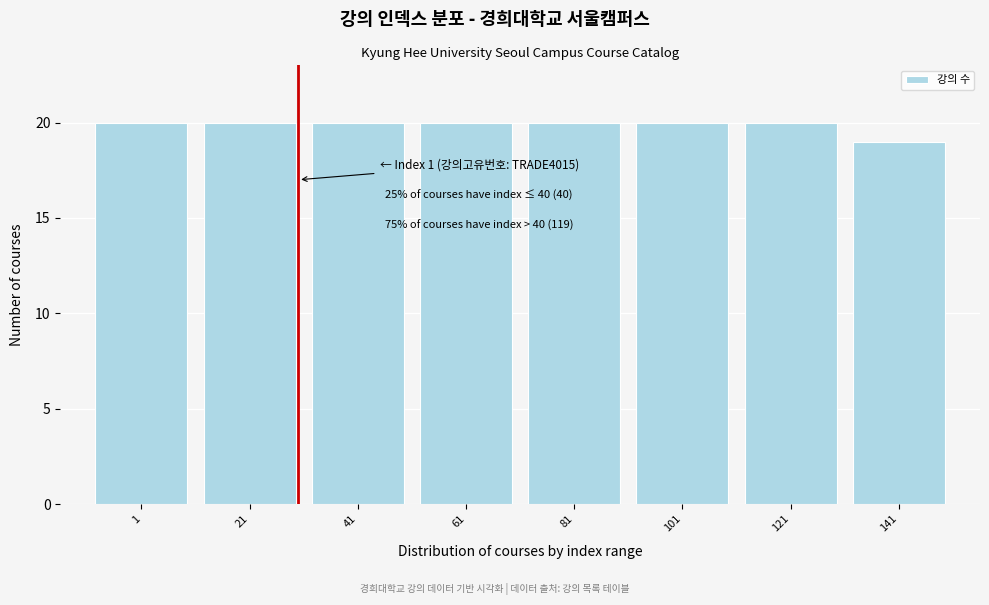

Reading left to right, what are all the values shown in this chart?

1=20	21=20	41=20	61=20	81=20	101=20	121=20	141=19